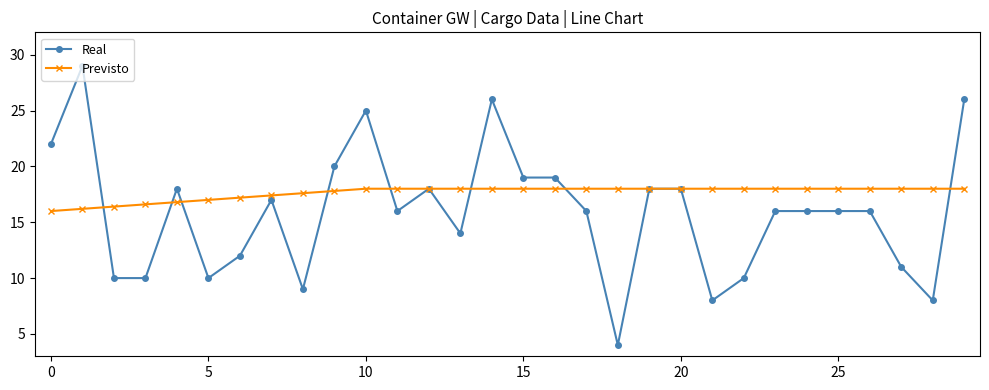

At how many categories does at least one series exceed 5?

30